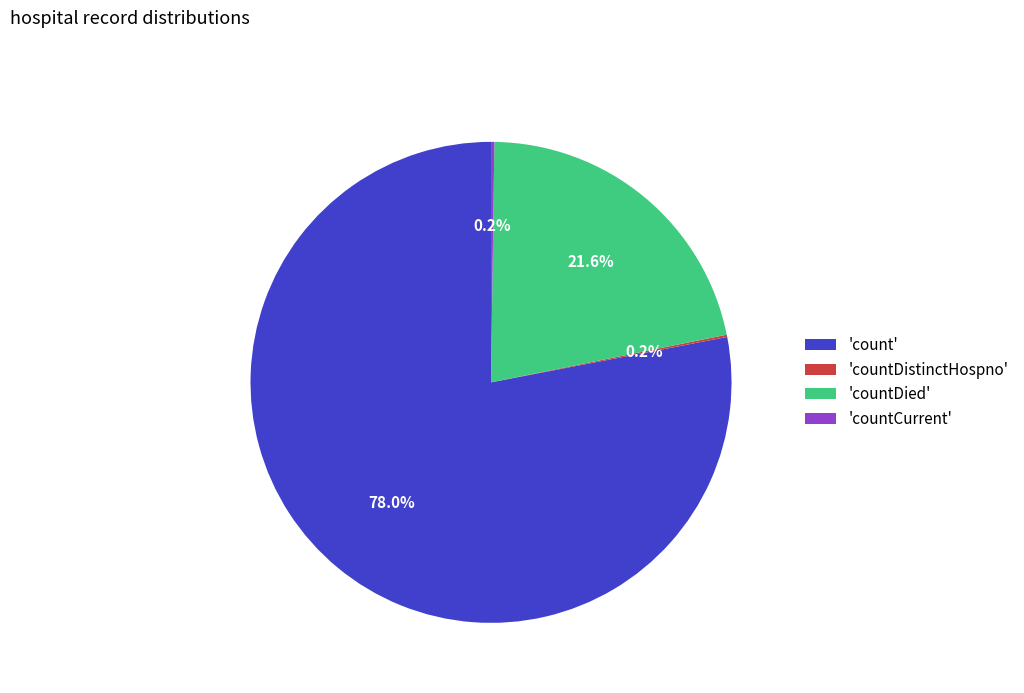

How much of the chart is everything except 'countDied'?

78.4%